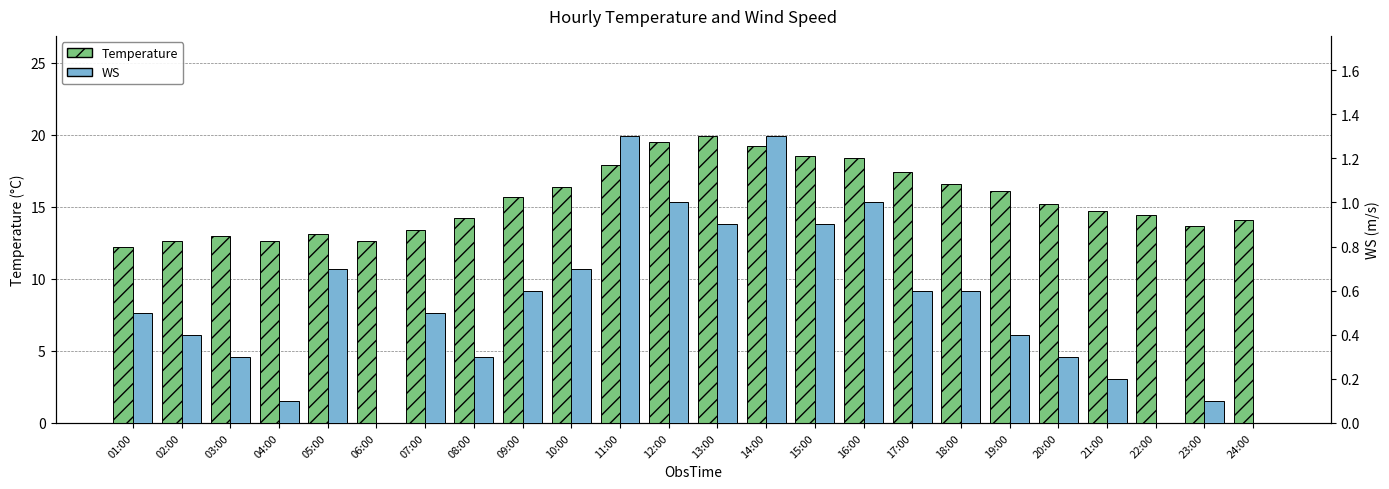

Reading right to left, extract all data points from this chart.

Temperature: 24:00=14.1	23:00=13.7	22:00=14.4	21:00=14.7	20:00=15.2	19:00=16.1	18:00=16.6	17:00=17.4	16:00=18.4	15:00=18.5	14:00=19.2	13:00=19.9	12:00=19.5	11:00=17.9	10:00=16.4	09:00=15.7	08:00=14.2	07:00=13.4	06:00=12.6	05:00=13.1	04:00=12.6	03:00=13.0	02:00=12.6	01:00=12.2
WS: 24:00=0.0	23:00=0.1	22:00=0.0	21:00=0.2	20:00=0.3	19:00=0.4	18:00=0.6	17:00=0.6	16:00=1.0	15:00=0.9	14:00=1.3	13:00=0.9	12:00=1.0	11:00=1.3	10:00=0.7	09:00=0.6	08:00=0.3	07:00=0.5	06:00=0.0	05:00=0.7	04:00=0.1	03:00=0.3	02:00=0.4	01:00=0.5